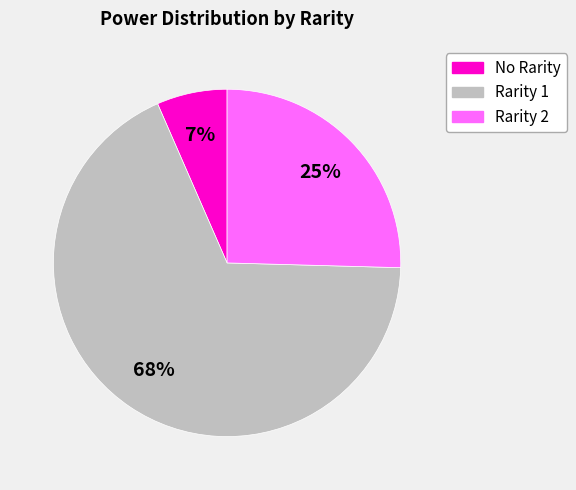

Does any single category account for the majority?

Yes